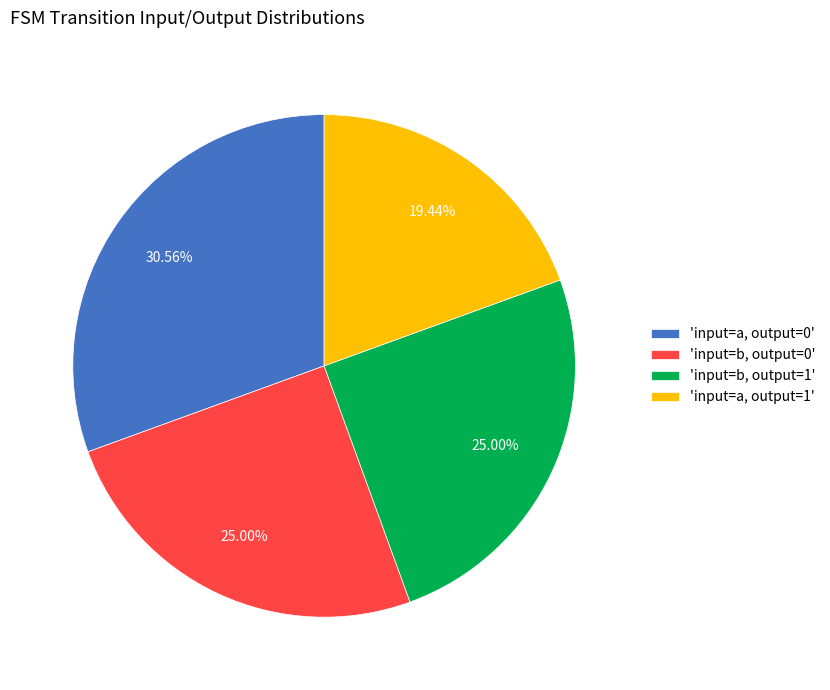

What is the smallest slice in the pie chart?

'input=a, output=1'